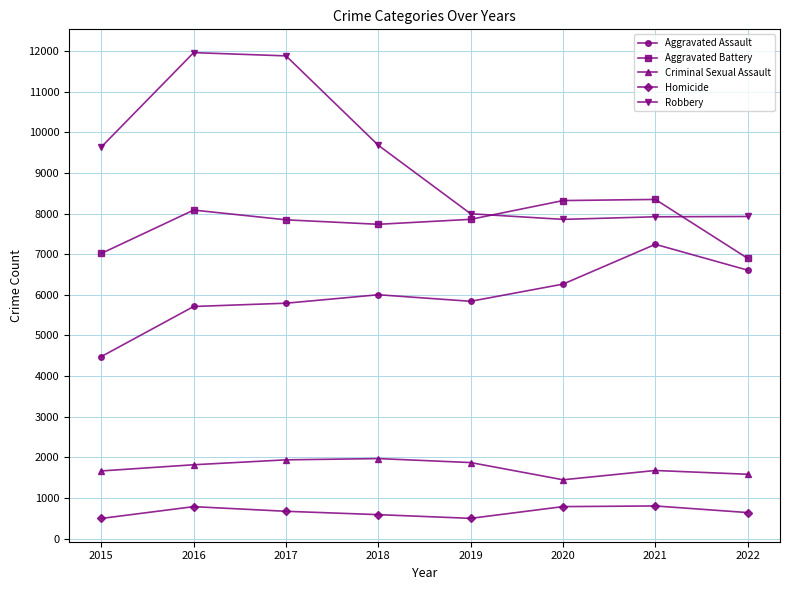

What is the smallest value displayed?

496